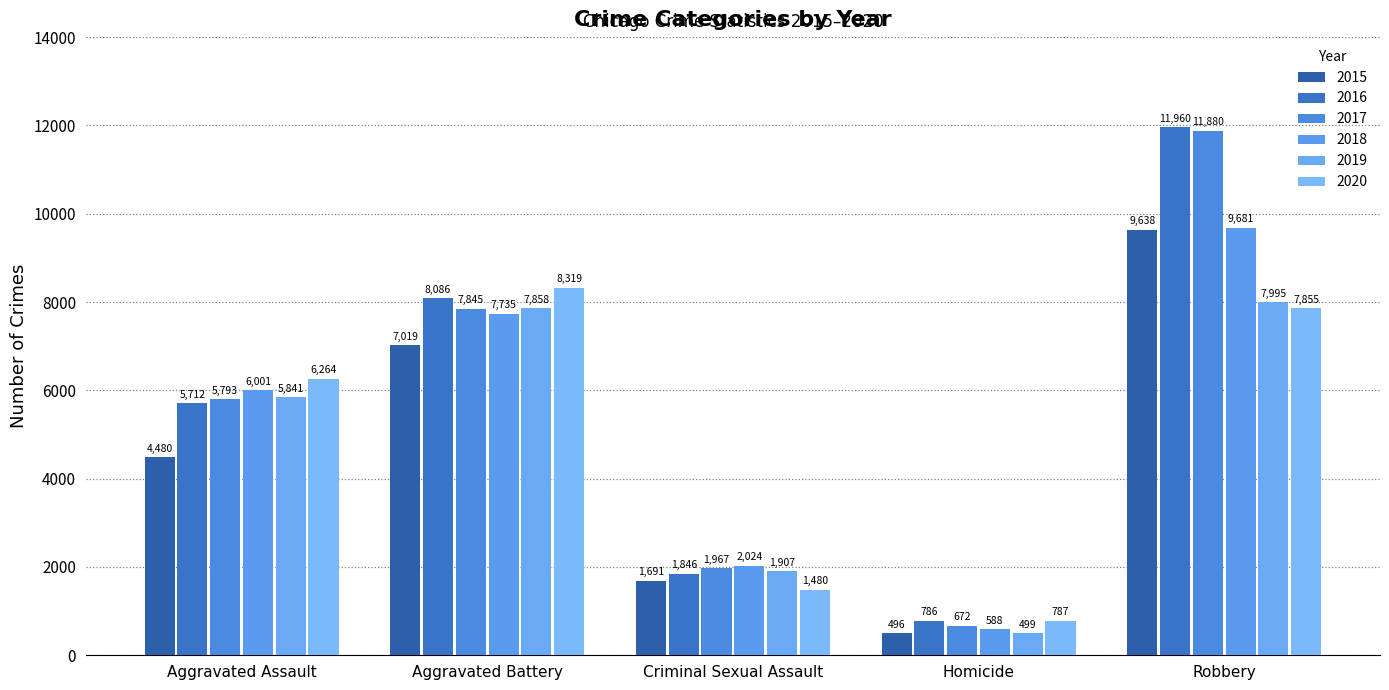

Count the number of data series in this chart.

6